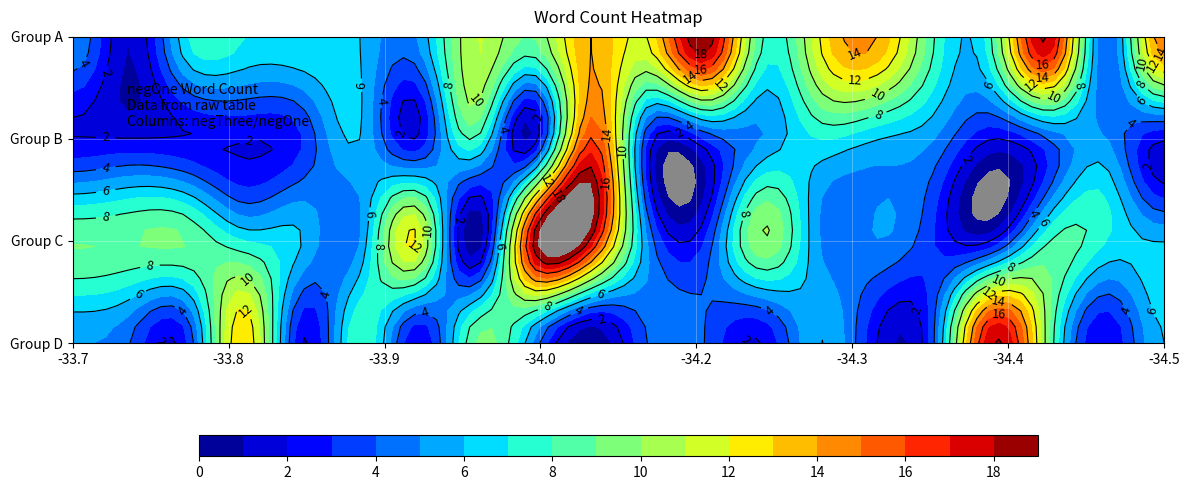

How many positive values does the negThree Word Count_3 series have?

19